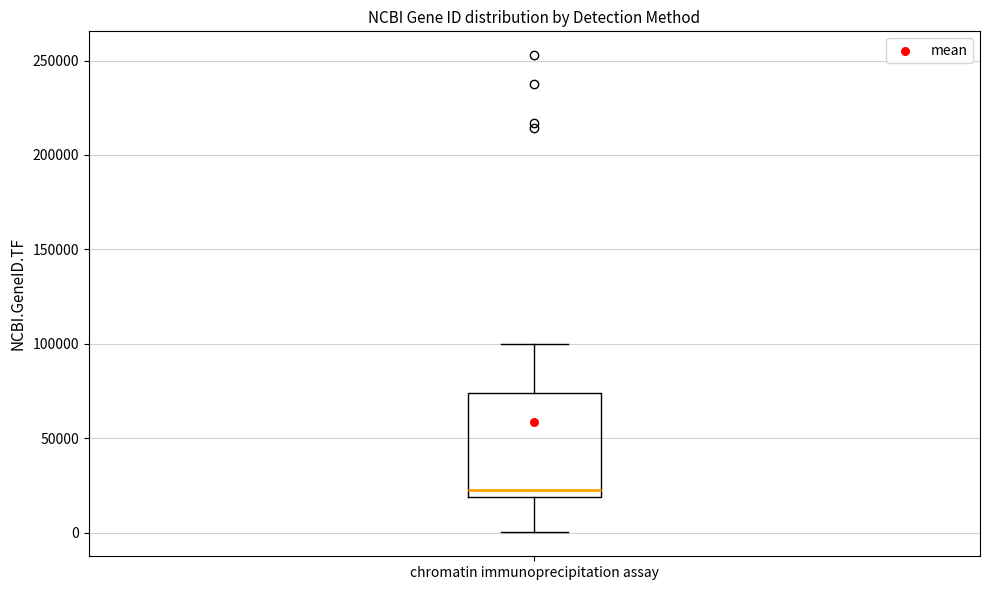

Read this box plot against the y-axis: the position of the median line, the range covered by the box, and the ends of both whiskers. The values are not printed on the chart, so give them approximately, as read against the axis.

median 25000, box 20000 to 75000, whiskers 0 to 100000